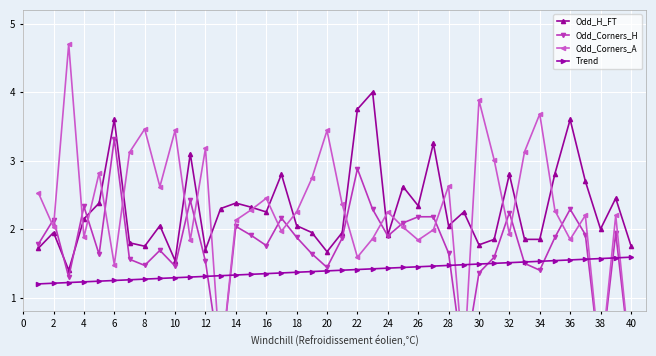

What is the maximum value for Odd_H_FT?

4.0